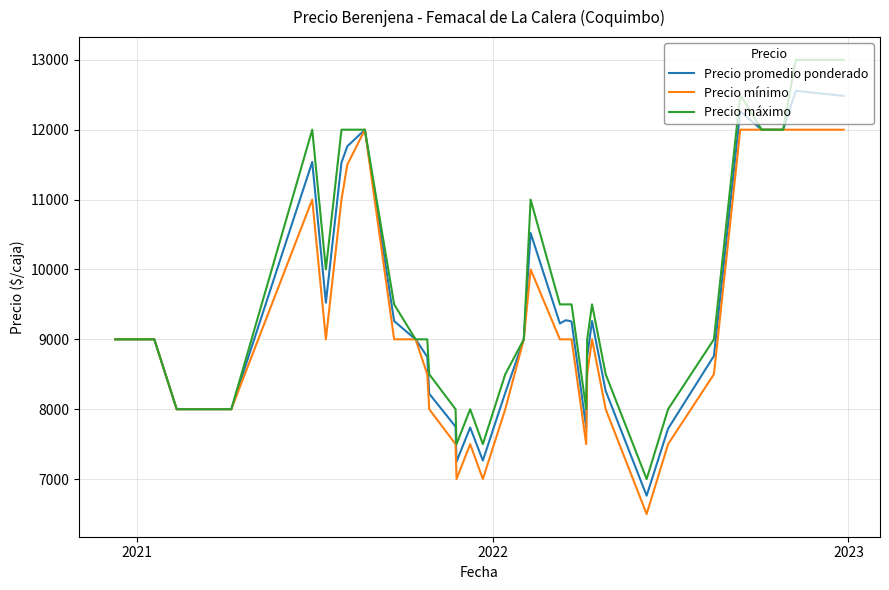

What is the lowest value of the Precio mínimo series?

6500